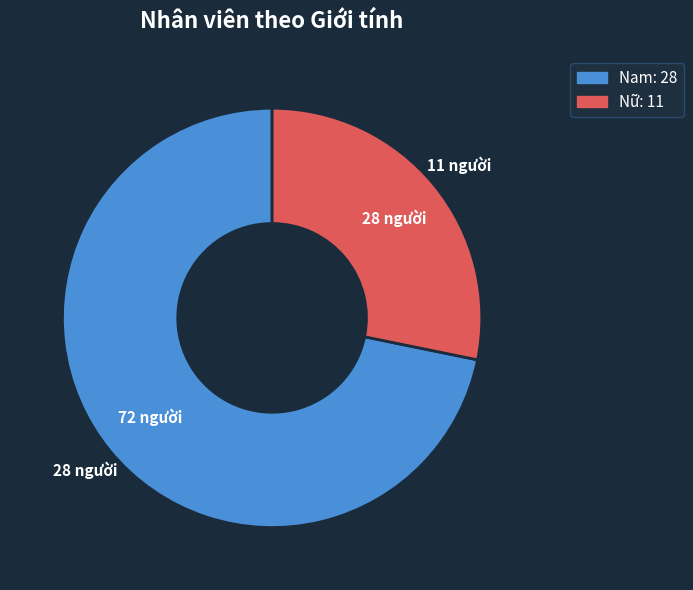

True or false: Nữ accounts for 43% of the total.

False